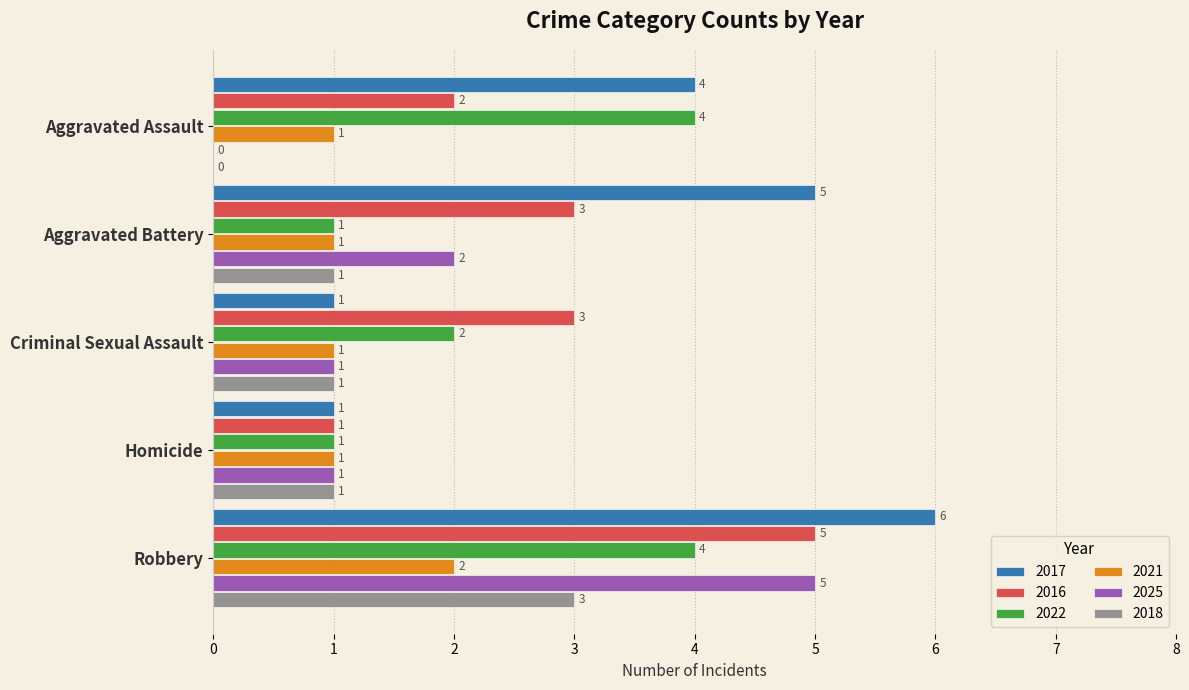

At which label does 2016 reach its peak?

Robbery